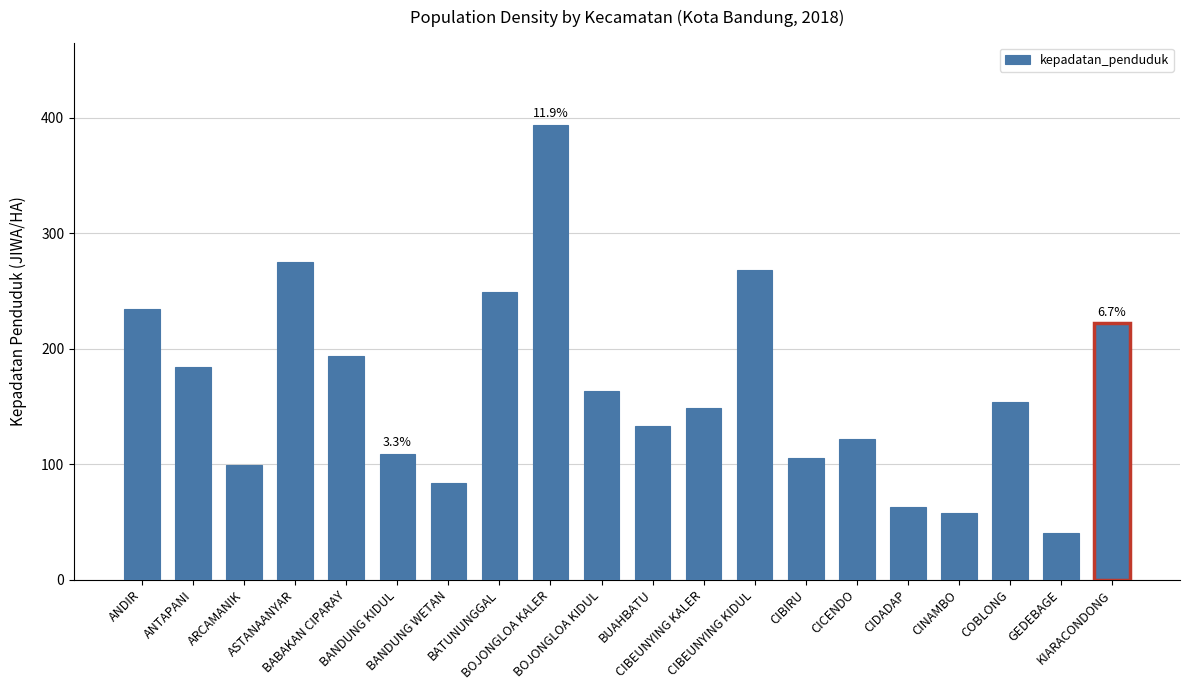

What is the label of the 1st bar from the right?

KIARACONDONG